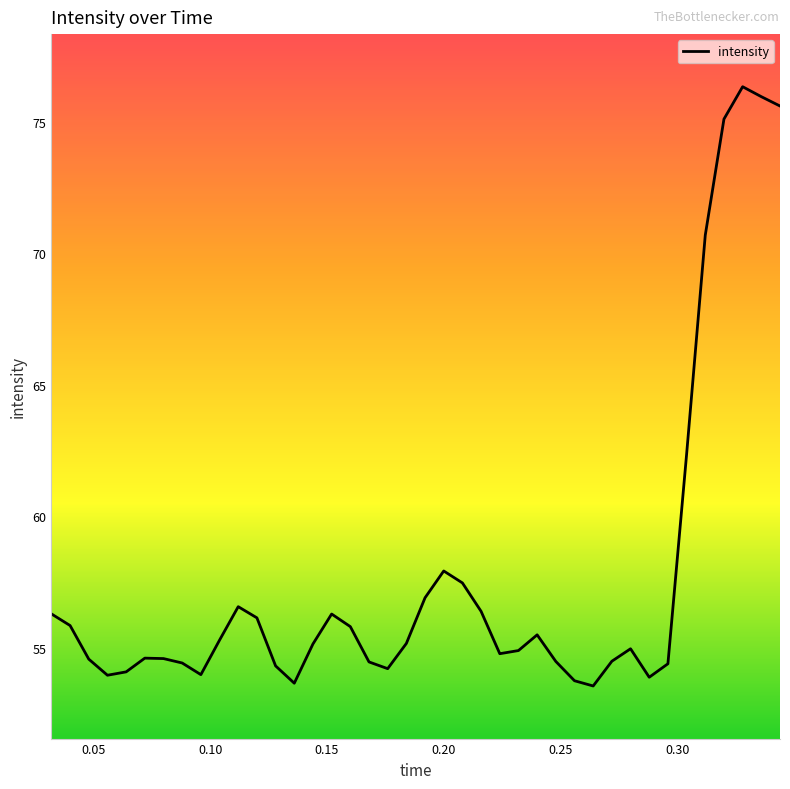

What is the smallest value displayed?

53.6